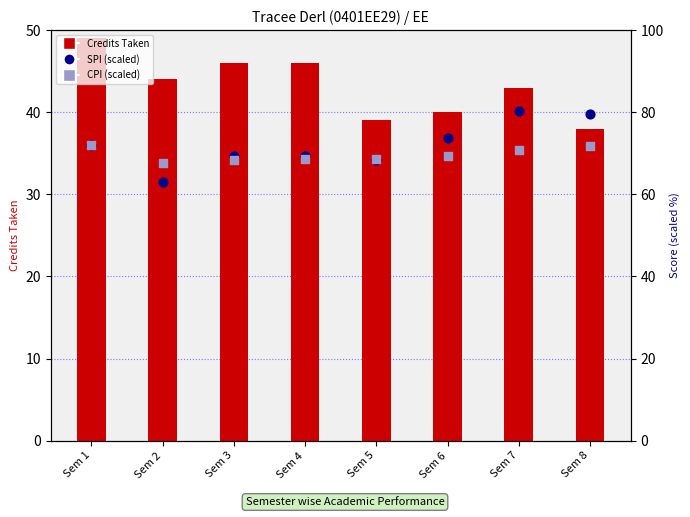

Which series has the widest spread of Y values?

SPI (scaled)